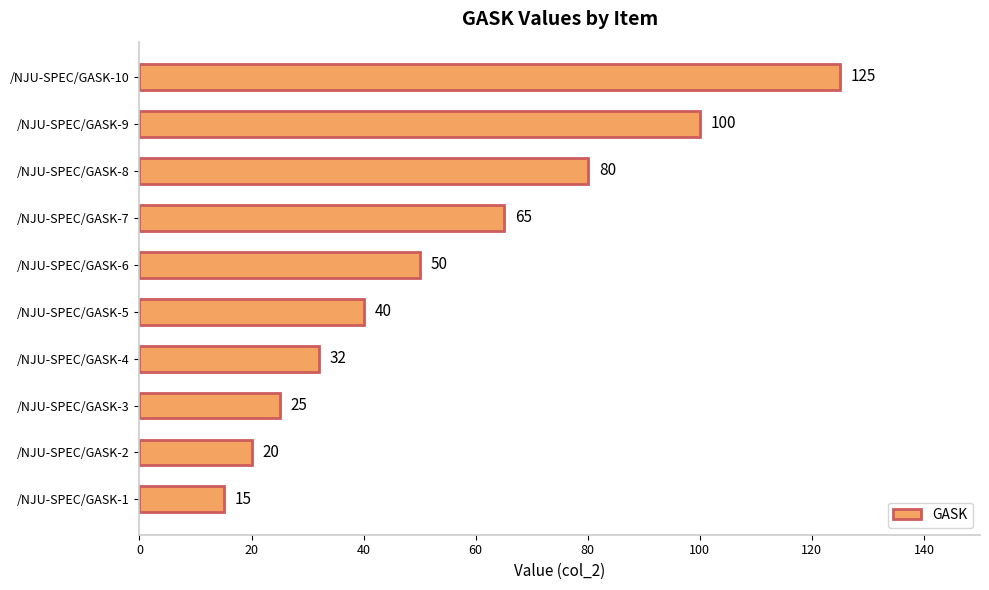

List the labels in order of value, largest first.

/NJU-SPEC/GASK-10, /NJU-SPEC/GASK-9, /NJU-SPEC/GASK-8, /NJU-SPEC/GASK-7, /NJU-SPEC/GASK-6, /NJU-SPEC/GASK-5, /NJU-SPEC/GASK-4, /NJU-SPEC/GASK-3, /NJU-SPEC/GASK-2, /NJU-SPEC/GASK-1